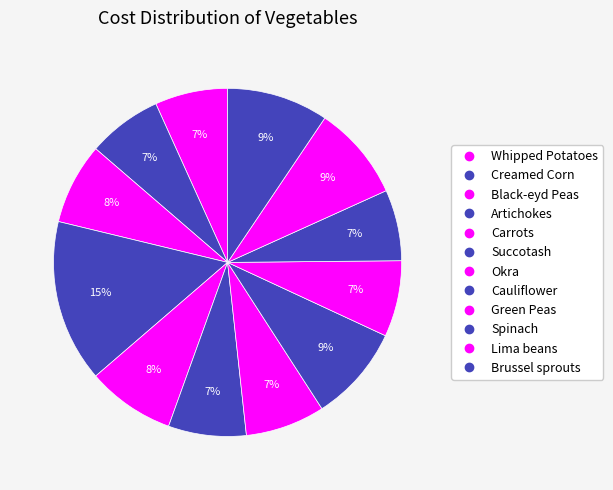

Rank the categories by value from highest to lowest.

Artichokes, Brussel sprouts, Cauliflower, Lima beans, Carrots, Black-eyd Peas, Okra, Succotash, Green Peas, Creamed Corn, Whipped Potatoes, Spinach